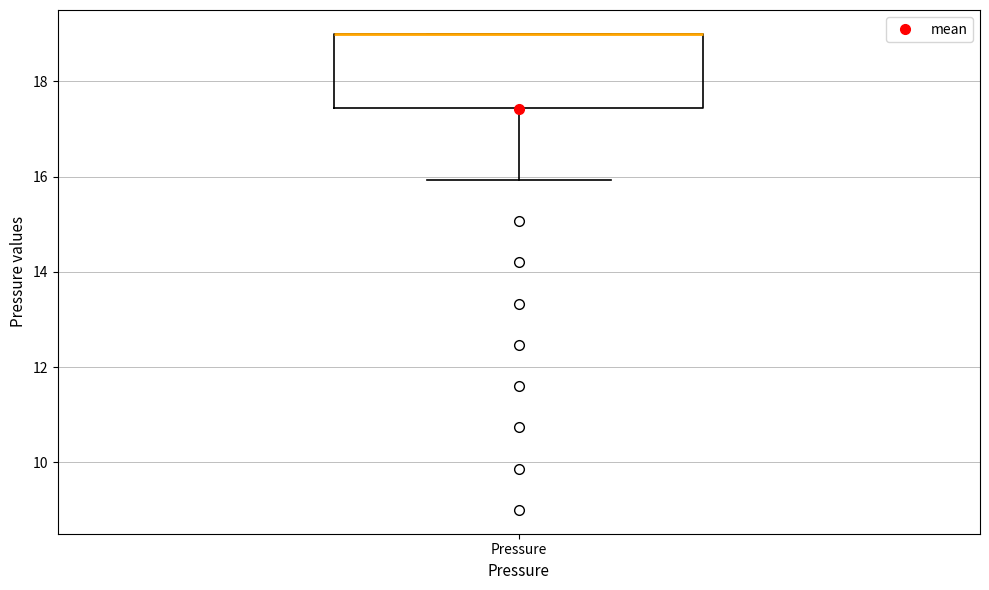

Read this box plot against the y-axis: the position of the median line, the range covered by the box, and the ends of both whiskers. The values are not printed on the chart, so give them approximately, as read against the axis.

median 19.0 (drawn on the box's upper edge), box 17.4 to 19.0, whiskers 16.0 to 19.0